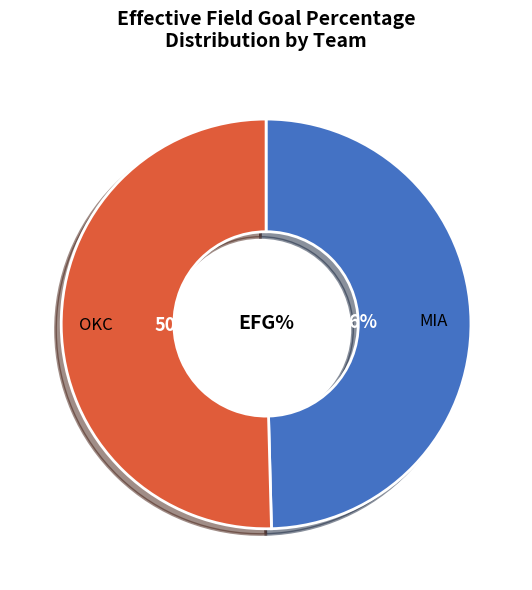

What percentage do OKC and MIA together represent?

100.0%